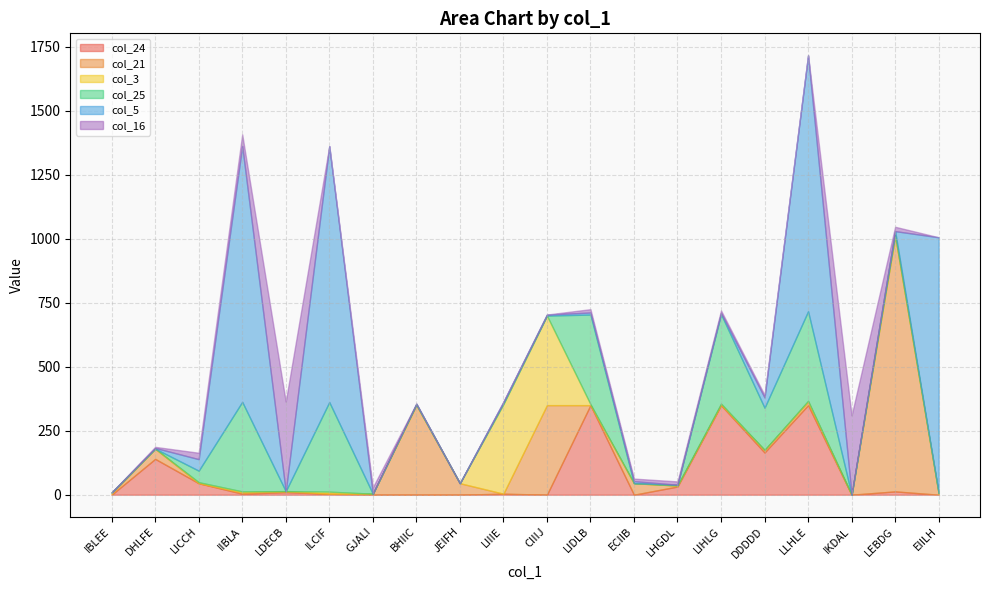

Reading right to left, what are all the values shown in this chart?

col_24: 0	13	0	350	165	350	32	0	350	0	4	0	0	0	4	10	4	45	140	0
col_21: 4	1000	0	13	10	2	4	45	0	350	0	45	350	4	0	4	5	0	40	4
col_3: 2	0	0	4	0	4	0	0	4	350	350	0	3	0	8	0	4	4	0	5
col_25: 0	17	0	350	165	350	3	0	350	0	4	0	0	0	350	0	350	45	0	0
col_5: 1000	0	0	1000	40	4	0	8	8	4	4	0	3	0	1000	0	1000	45	3	0
col_16: 0	17	310	0	10	10	13	10	13	0	2	0	0	25	0	350	45	25	4	0